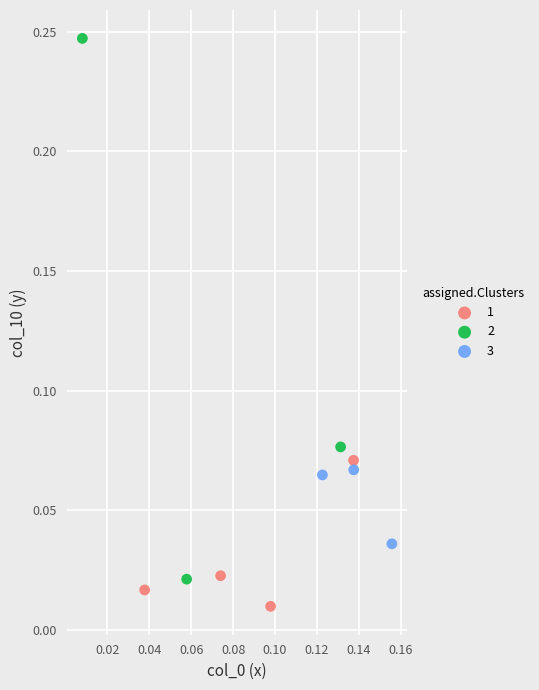

What are all the series names shown in the legend?

1, 2, 3